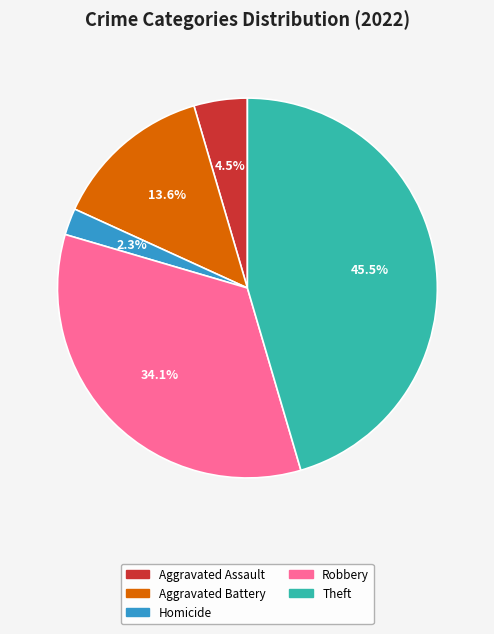

What is the largest slice in the pie chart?

Theft